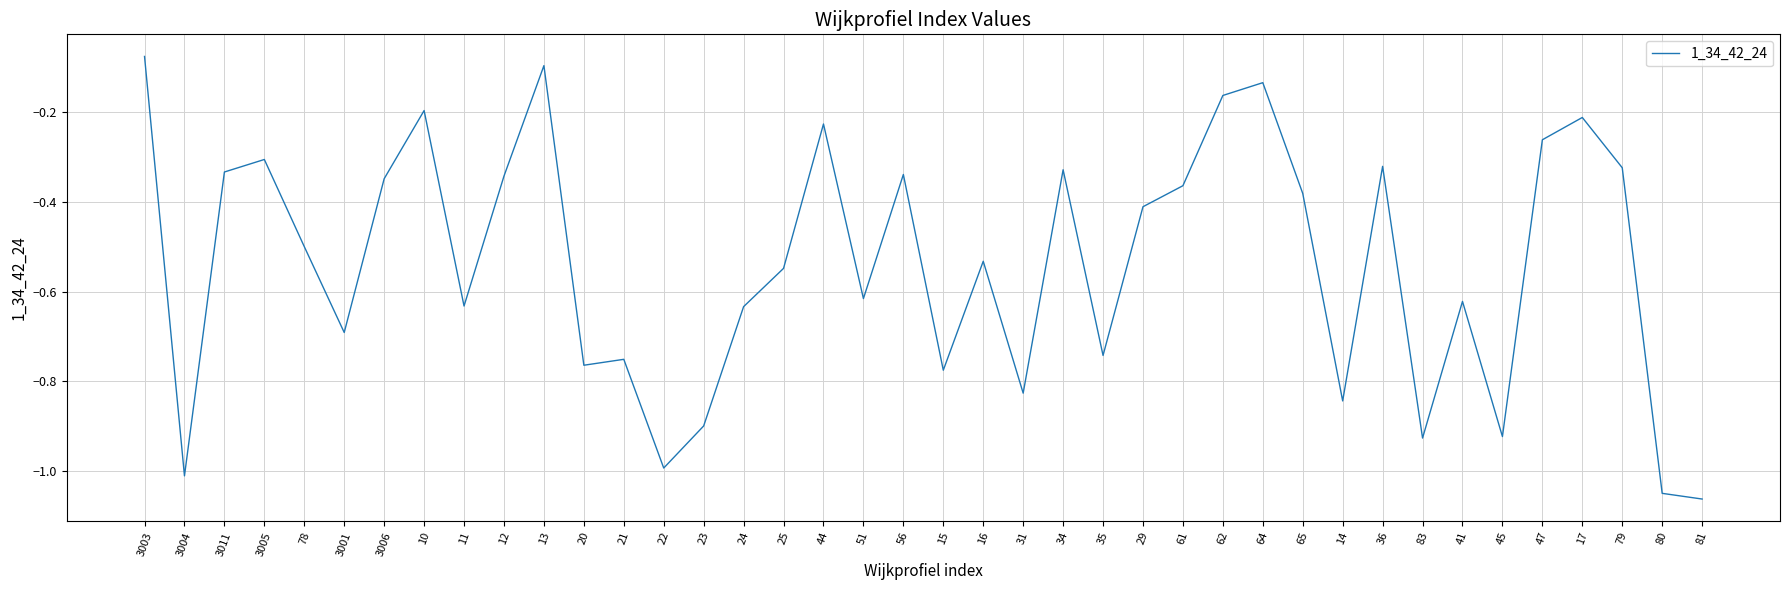

What is the difference between the maximum and second lowest values?

1.0